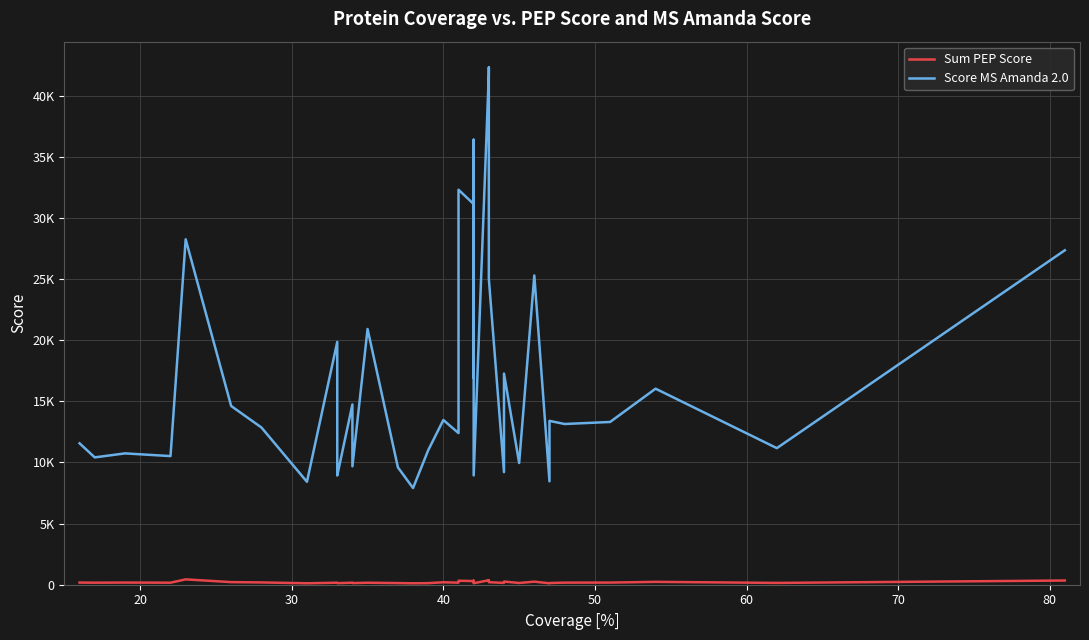

Reading left to right, what are all the values shown in this chart?

Sum PEP Score: 174.8	165.8	175.2	165.7	437.8	212.7	186.8	118.6	165.6	143.7	126.8	166.4	134.1	162.0	134.5	117.0	129.6	200.0	168.4	226.9	324.7	299.0	254.3	328.6	122.4	364.4	369.5	206.9	147.1	259.3	143.1	249.8	117.7	138.9	170.9	174.7	233.4	147.4	344.1
Score MS Amanda 2.0: 11564.2	10414.6	10741.2	10519.9	28249.7	14618.0	12857.0	8419.3	19857.4	9834.0	8930.9	14741.9	9684.0	20912.7	9601.3	7906.5	10999.3	13468.9	12402.0	23767.5	32304.0	31131.2	16907.2	36393.9	8939.1	41835.2	42304.6	25025.4	9206.2	17270.7	9954.5	25292.5	8456.6	13400.4	13144.8	13310.3	16033.0	11170.7	27354.0